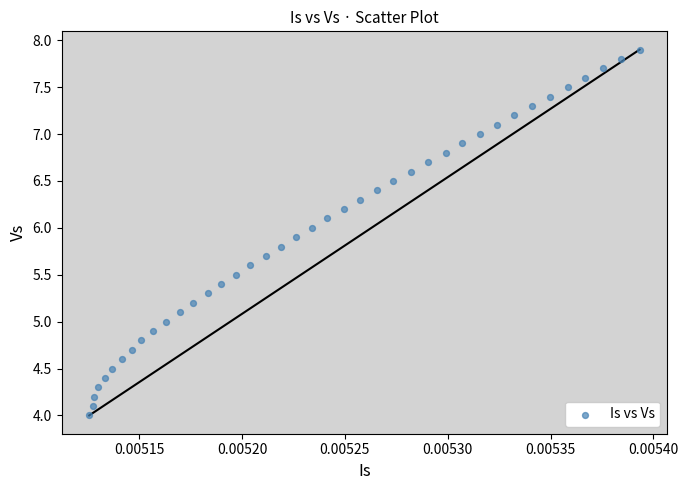

What is the range of Y values (max minus min)?

3.9